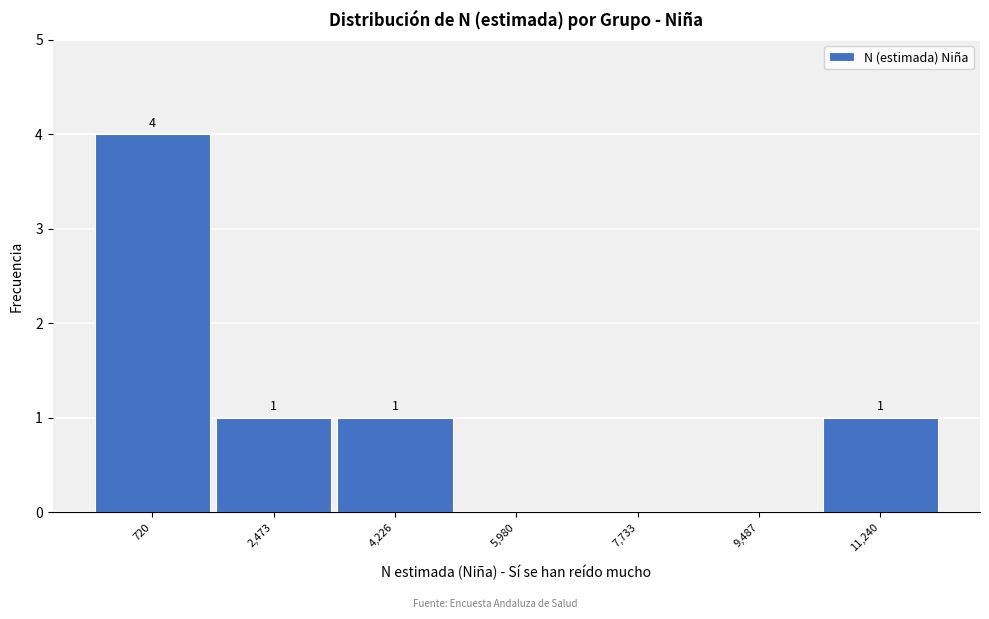

Reading left to right, what are all the values shown in this chart?

720=4	2,473=1	4,226=1	5,980=0	7,733=0	9,487=0	11,240=1